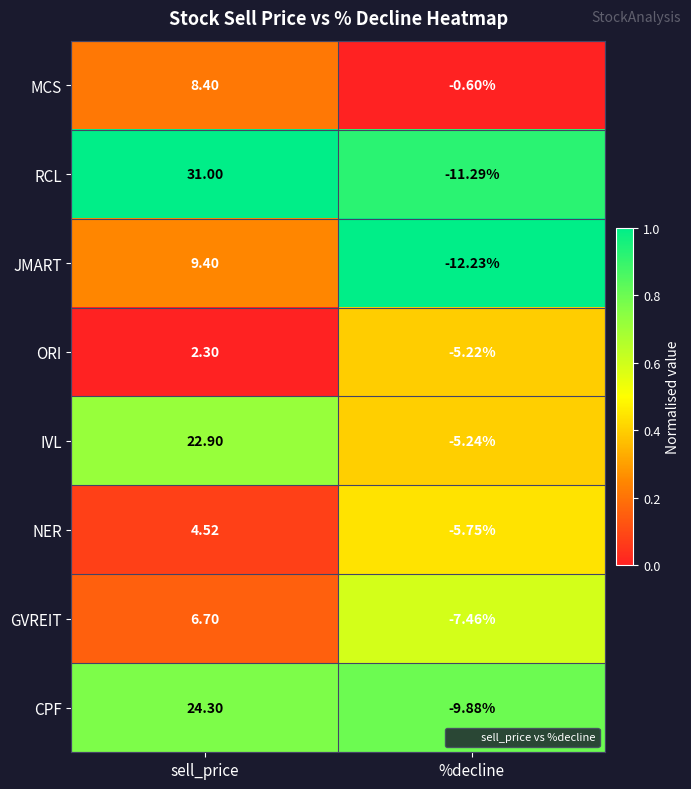

Between sell_price and %decline, which series saw the biggest shift?

RCL